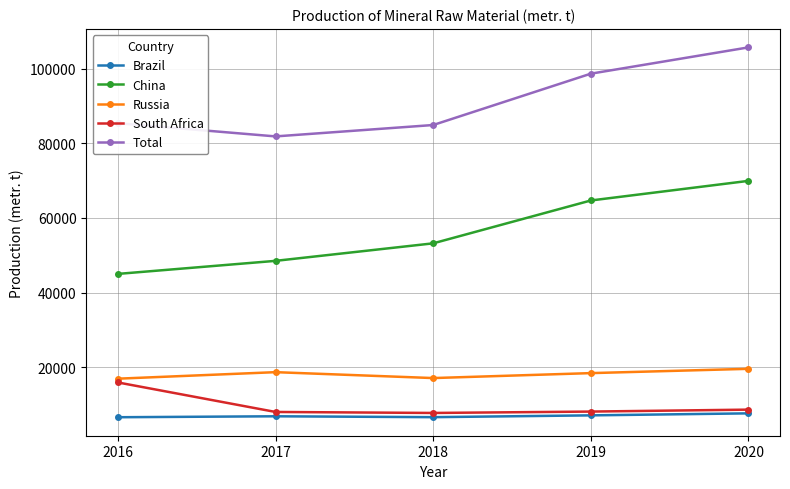

How many data points in South Africa are less than 8062?

2